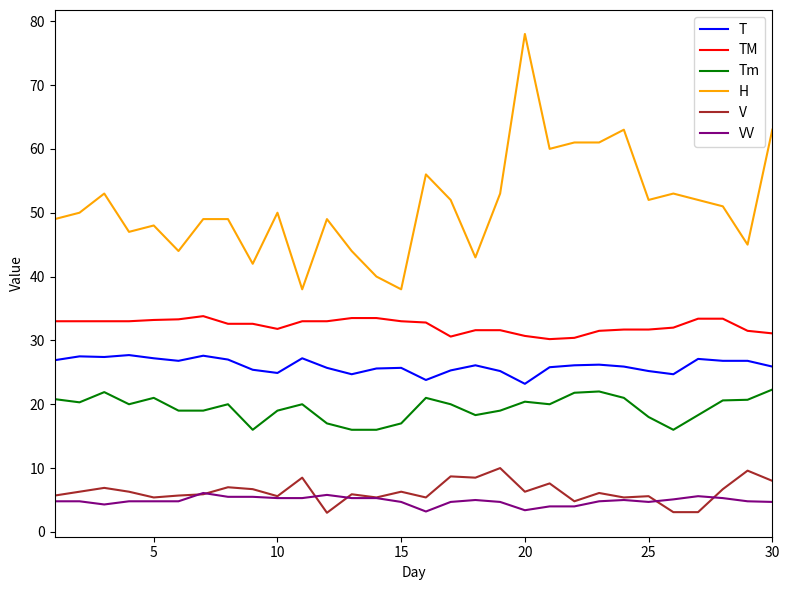

Which series has the largest total across all categories?

H